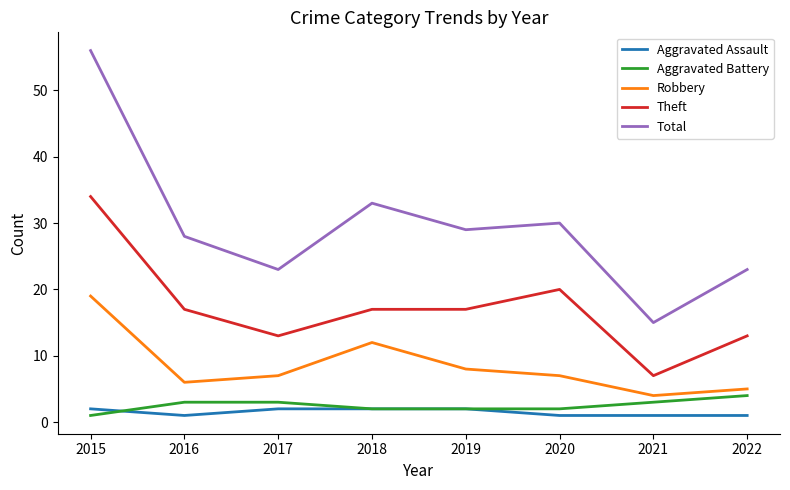

What is the highest value of the Robbery series?

19